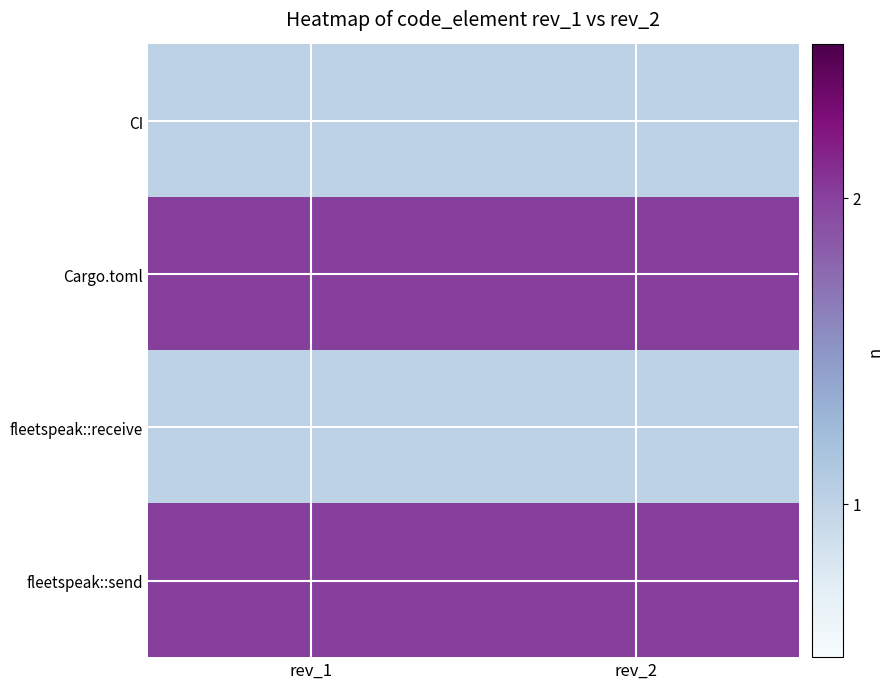

Which series changed the most between rev_1 and rev_2?

CI